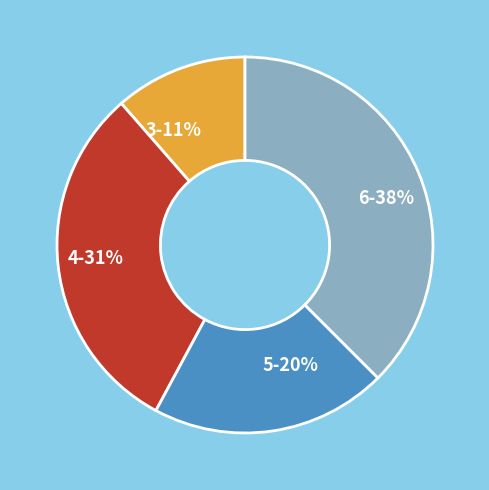

Between 6-38% and 5-20%, which is larger?

6-38%